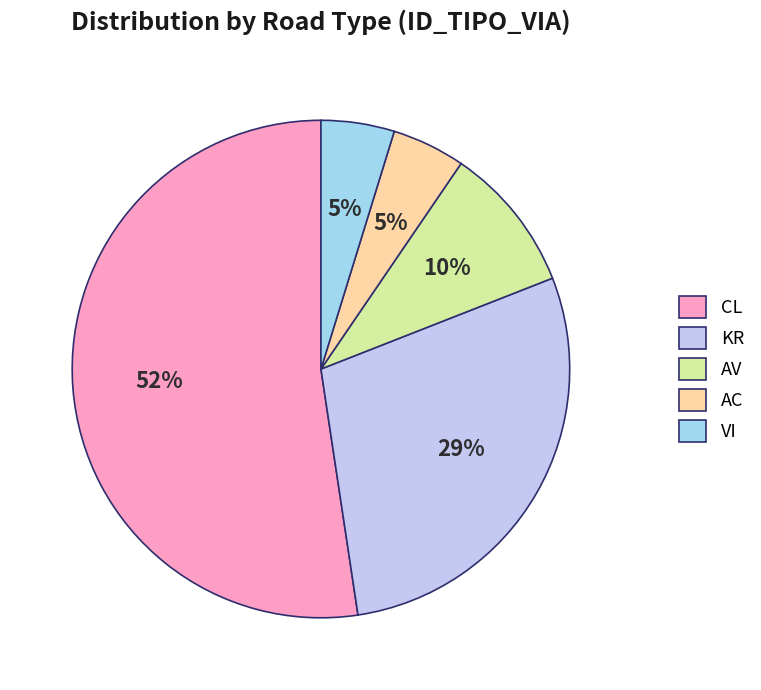

To the nearest percent, what is the difference between the KR and AC slice percentages?

24%